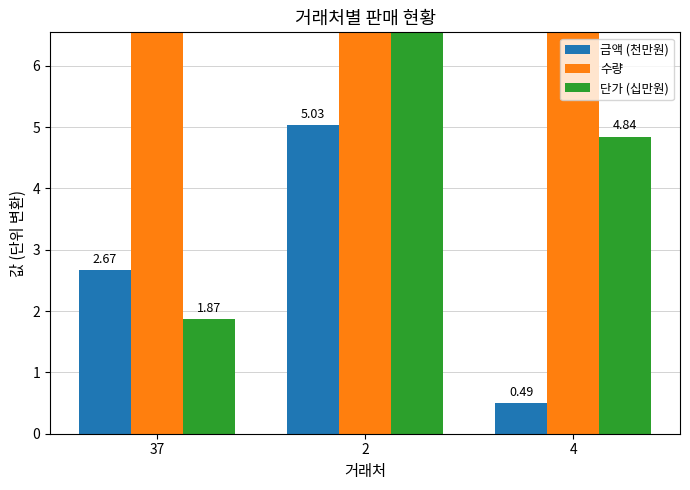

What value does the 금액 (천만원) series have at 4?

0.5